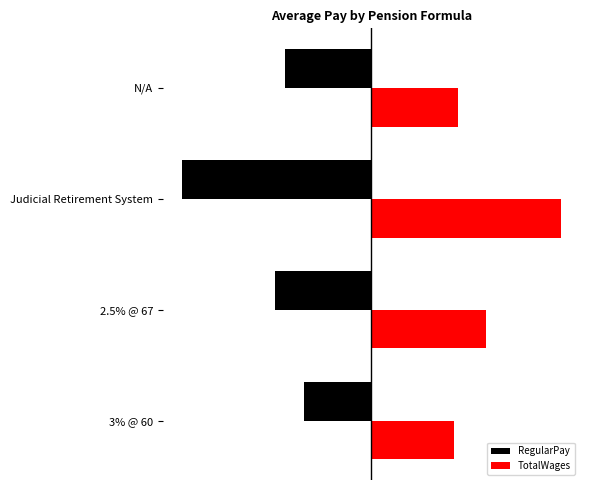

What are all the series names shown in the legend?

RegularPay, TotalWages